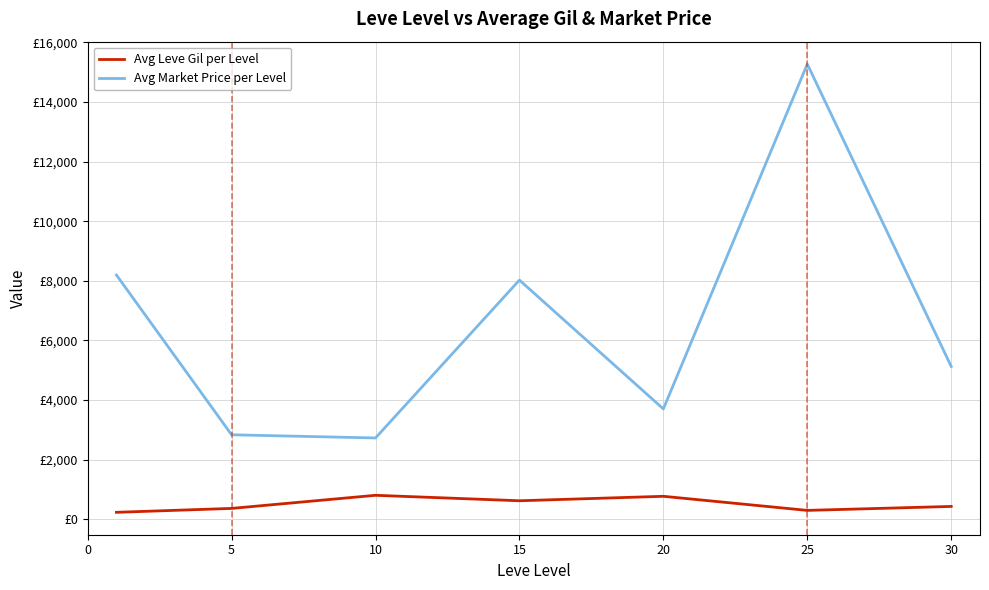

What are all the series names shown in the legend?

Avg Leve Gil per Level, Avg Market Price per Level